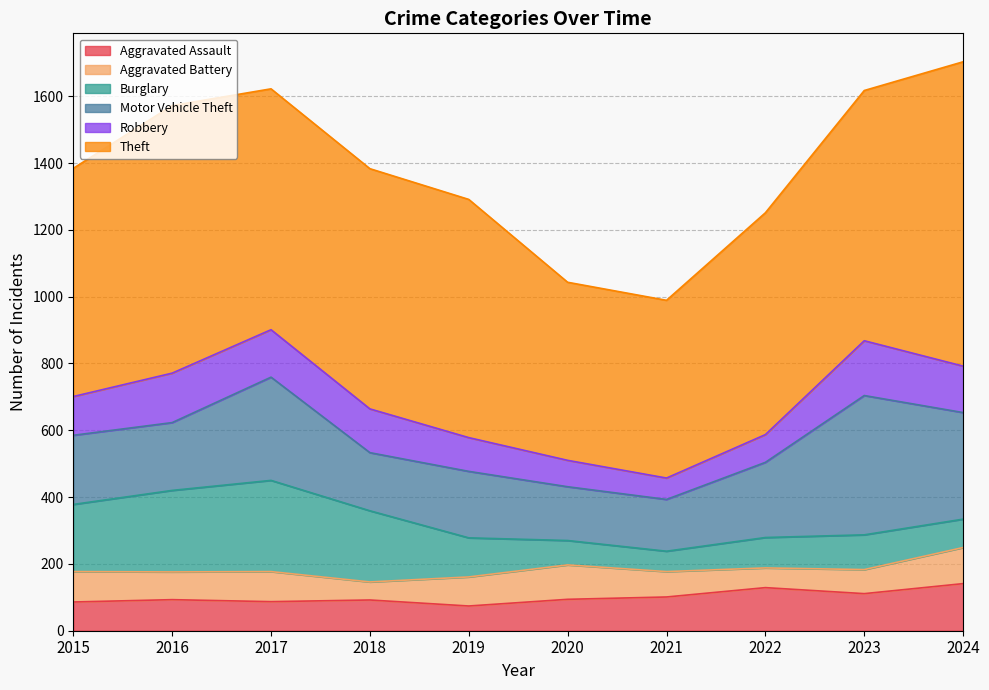

Is the value of Aggravated Battery at 2020 greater than the value of Motor Vehicle Theft at 2022?

No